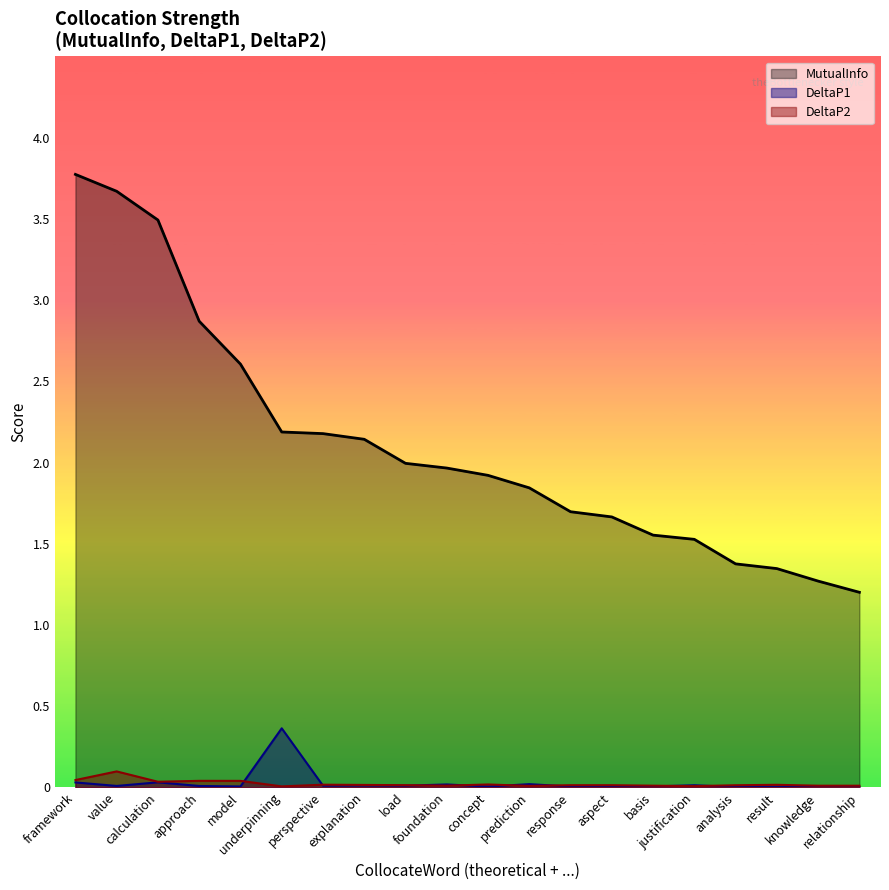

True or false: MutualInfo has more than 1 points higher than both neighbors.

False